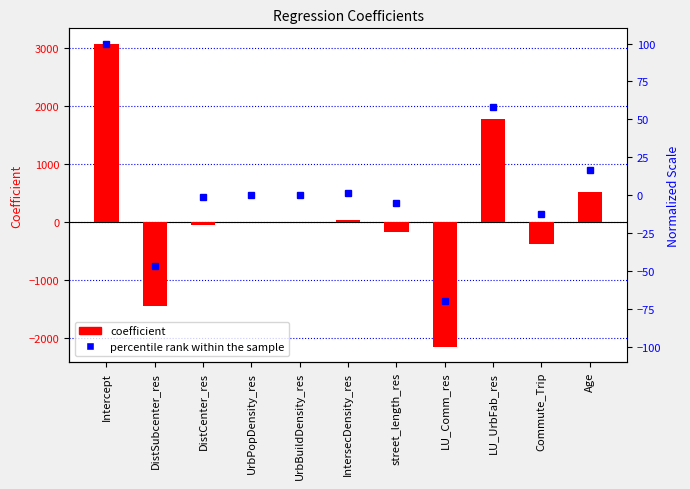

What are all the series names shown in the legend?

coefficient, percentile rank within the sample